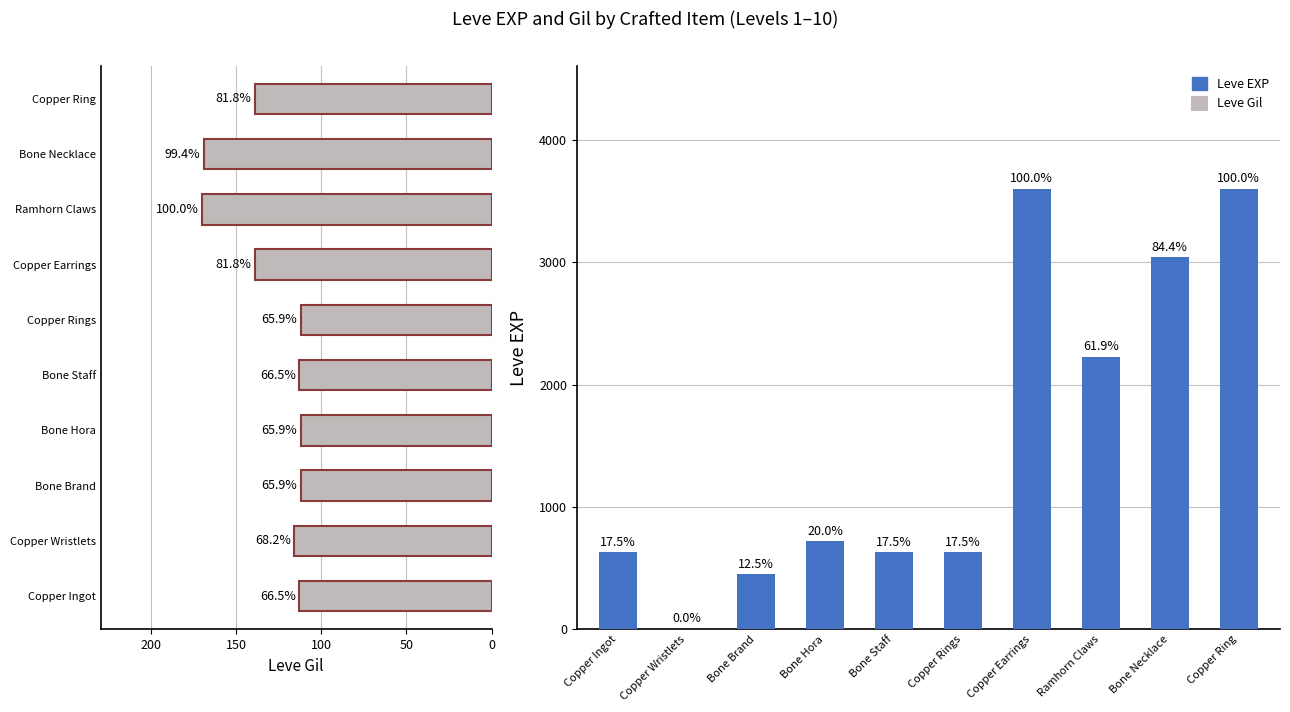

Rank the series by their average value, from highest to lowest.

Leve EXP, Leve Gil